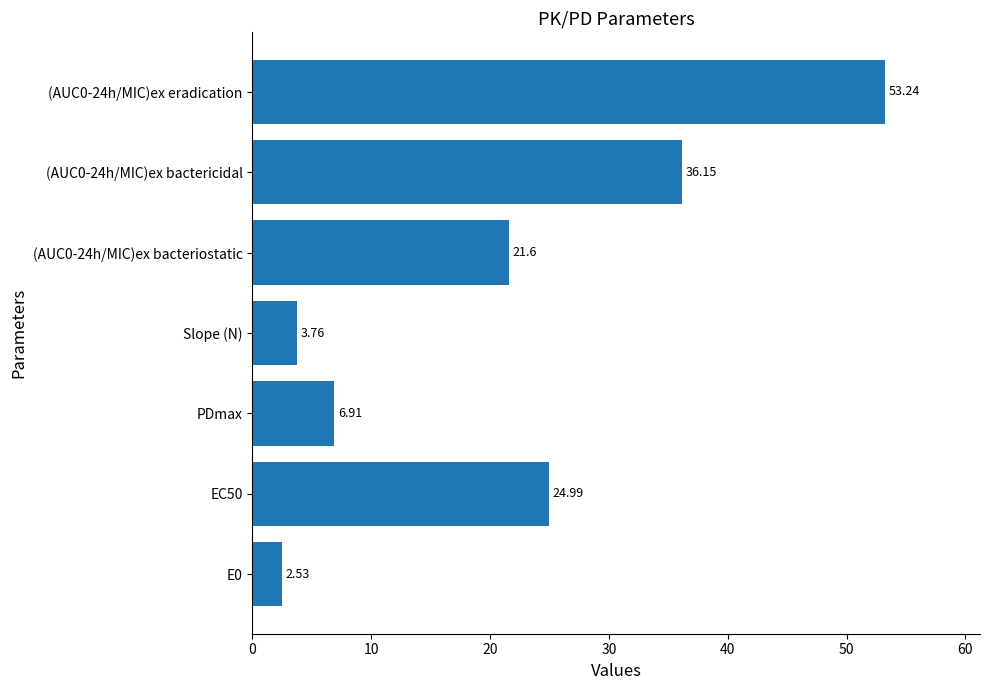

What is the average value?

21.3